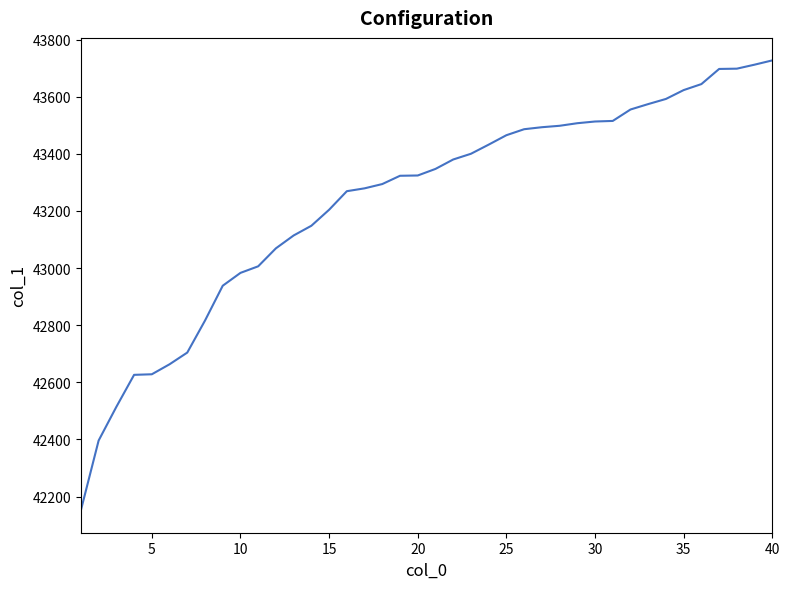

What is the difference between the maximum and minimum values?

1575